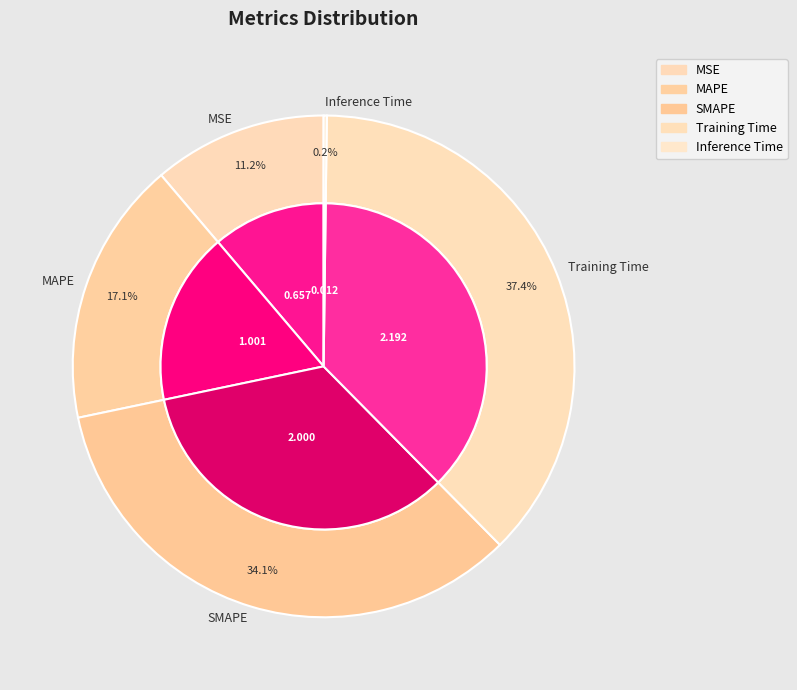

Is it true that MAPE is 17% of the pie?

True